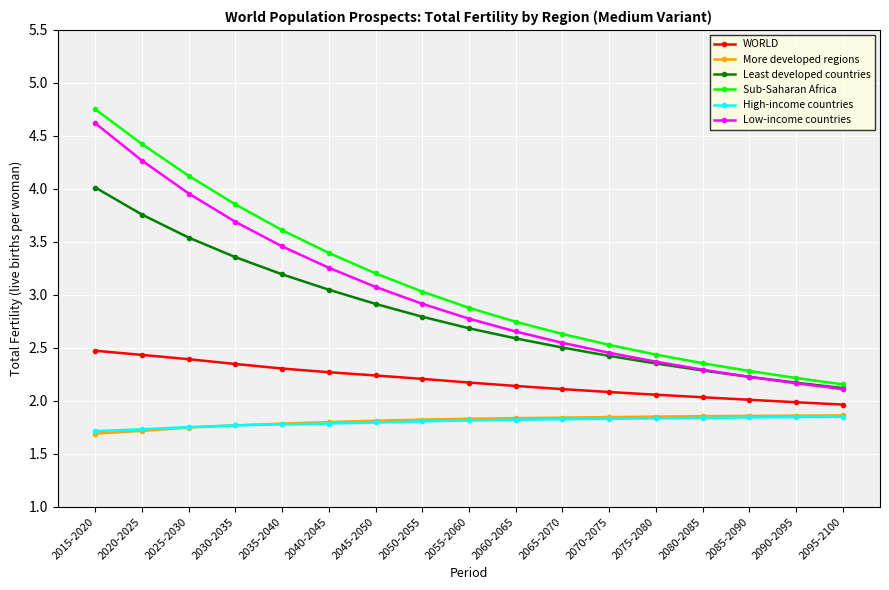

What is the value of the Sub-Saharan Africa point at the 7th from the left?

3.2